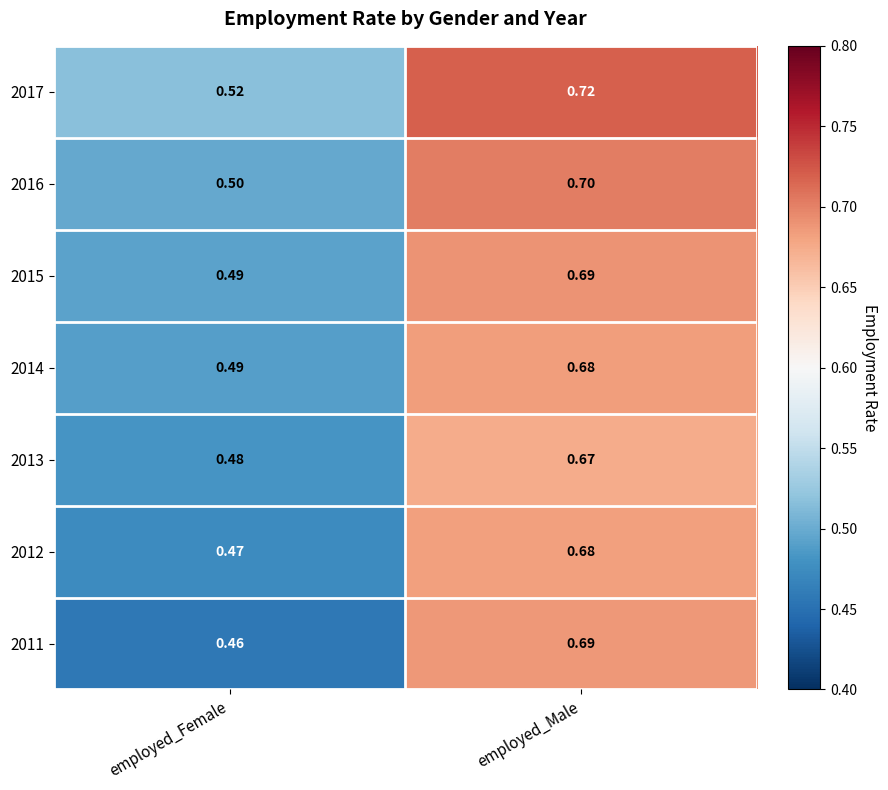

At which category is the sum across all series the highest?

employed_Male